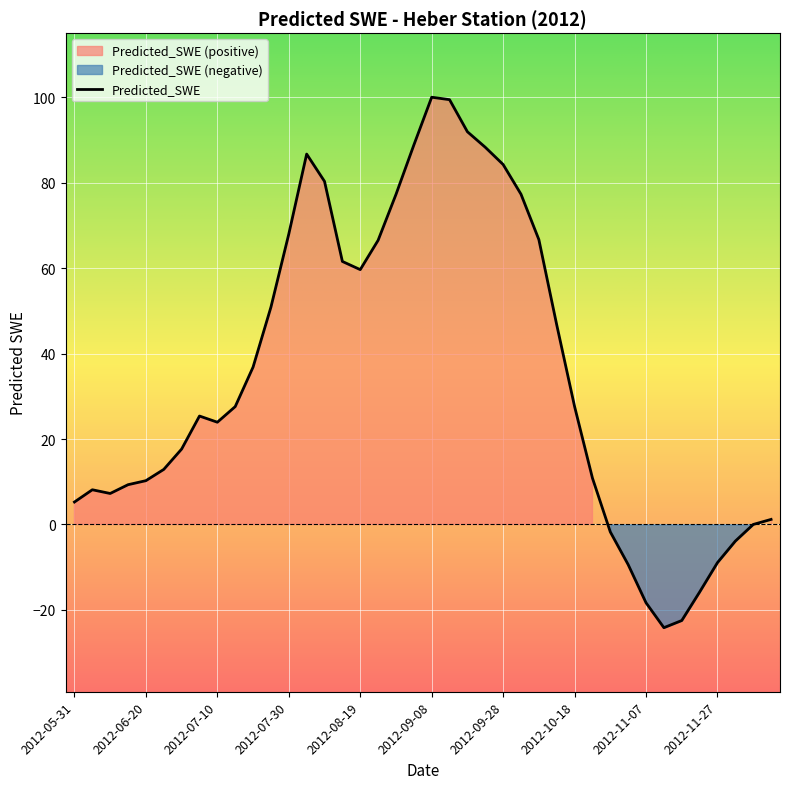

What is the label of the 21st point from the left?

2012-09-08